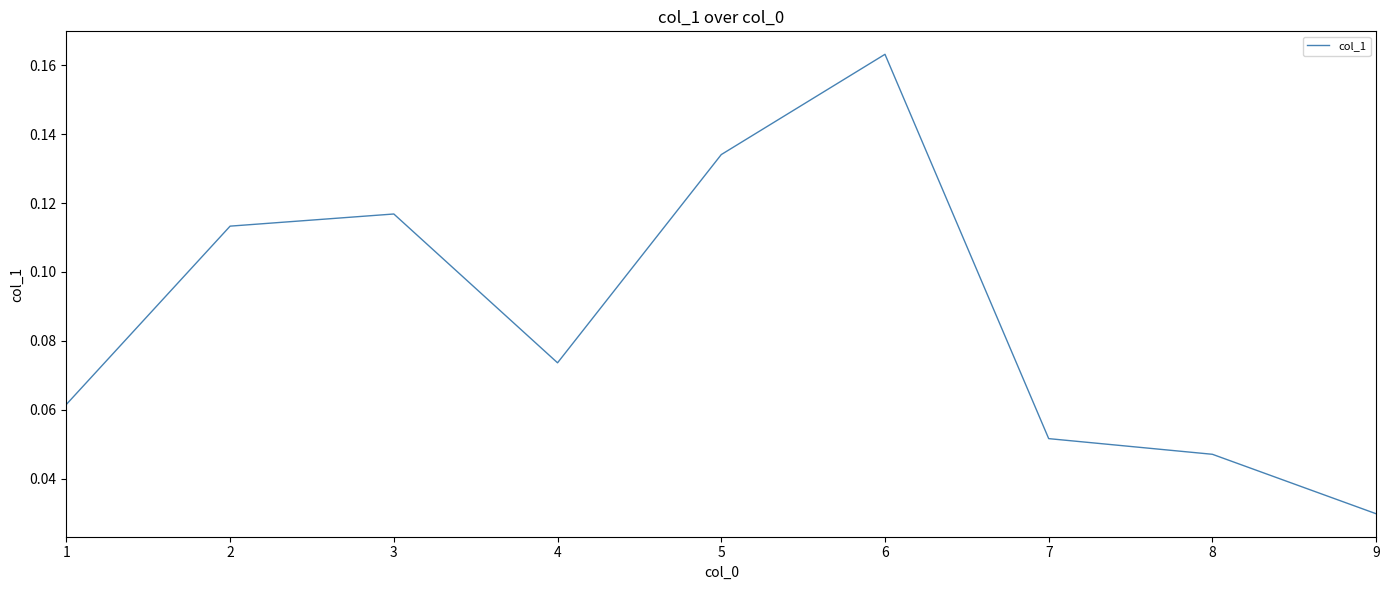

How many lines are shown in the chart?

1